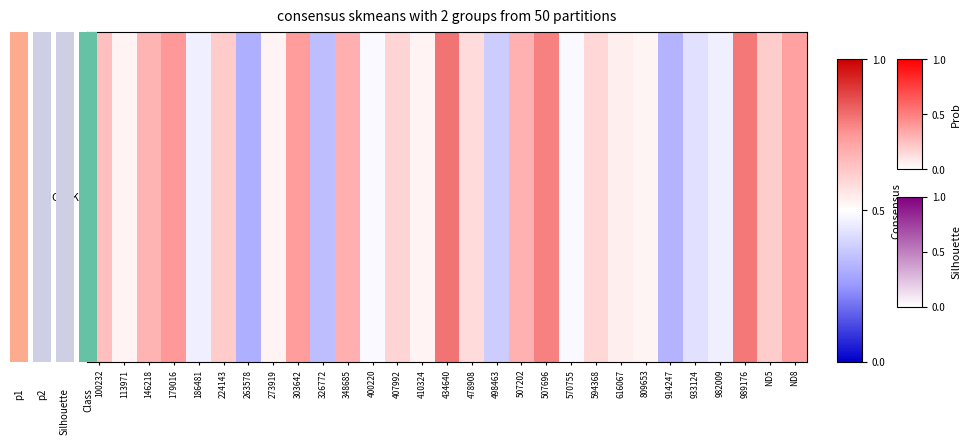

Reading left to right, what are all the values shown in this chart?

100232=0.3	113971=0.1	146218=0.4	179016=0.5	186481=-0.1	224143=0.3	263578=-0.4	273919=0.1	303642=0.5	326772=-0.3	348685=0.4	400220=-0.0	407992=0.2	410324=0.1	434640=0.6	478908=0.2	498463=-0.2	507202=0.4	507696=0.6	570755=-0.0	594368=0.2	616067=0.1	809653=0.1	914247=-0.4	933124=-0.1	982009=-0.1	989176=0.6	ND5=0.2	ND8=0.5